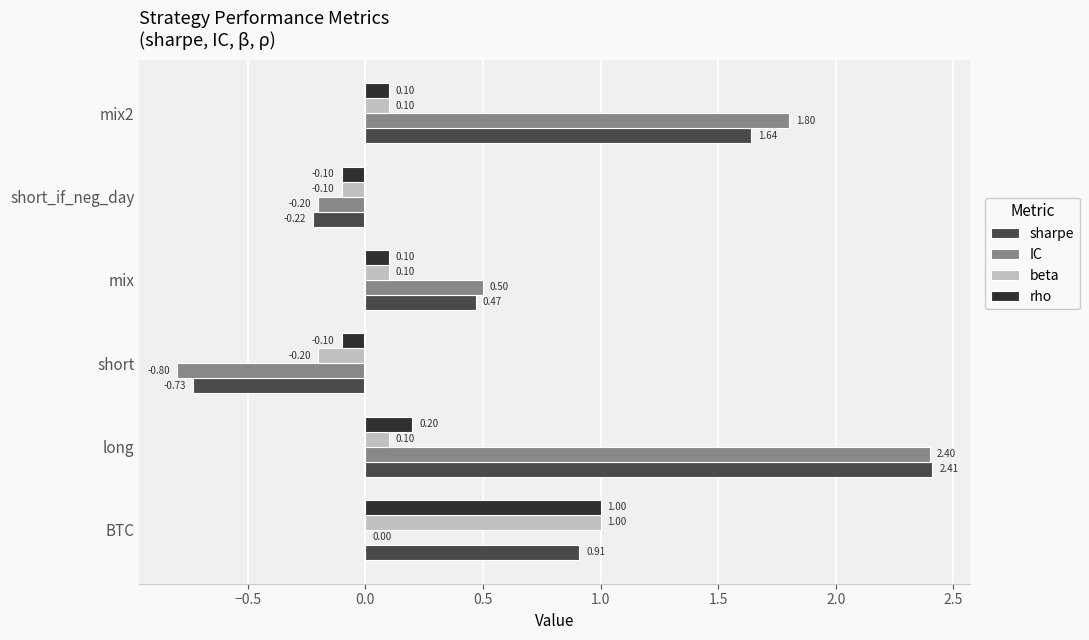

What is the sum of all sharpe values?

4.5